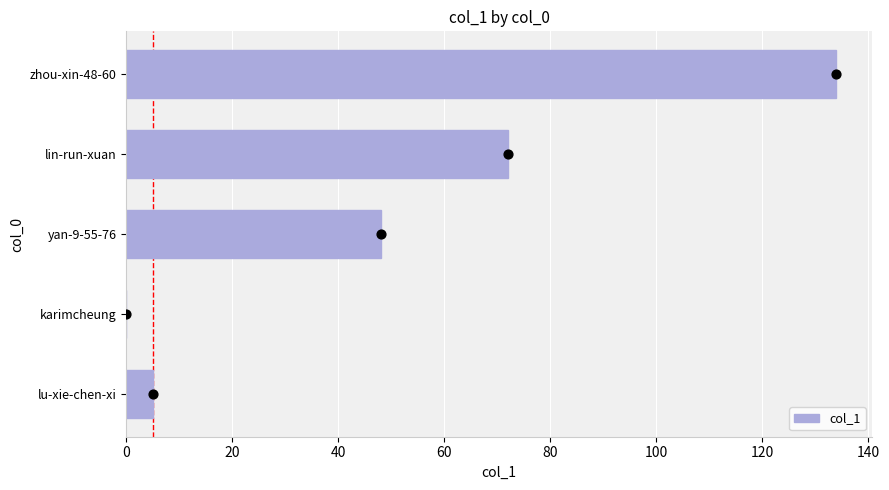

At which label does col_1 reach its peak?

zhou-xin-48-60